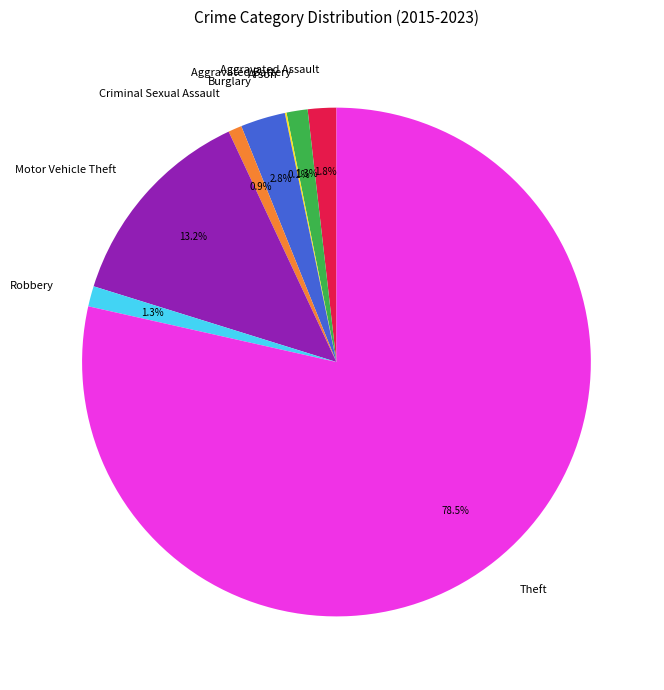

Which category has the biggest portion of the pie?

Theft